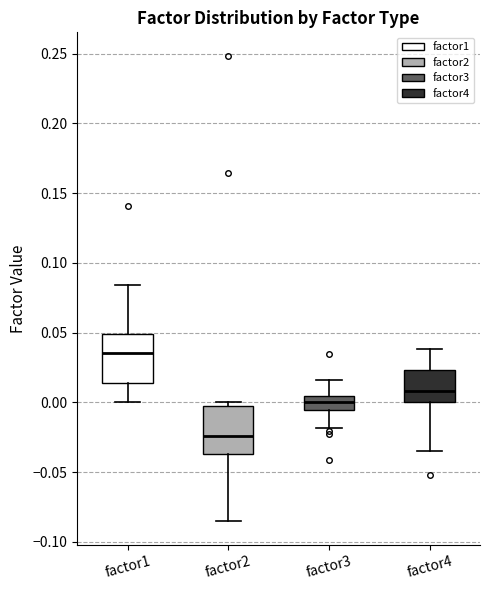

Where does the upper whisker of the box for factor4 end on the y-axis? The values are not printed on the chart, so give them approximately, as read against the axis.

0.040